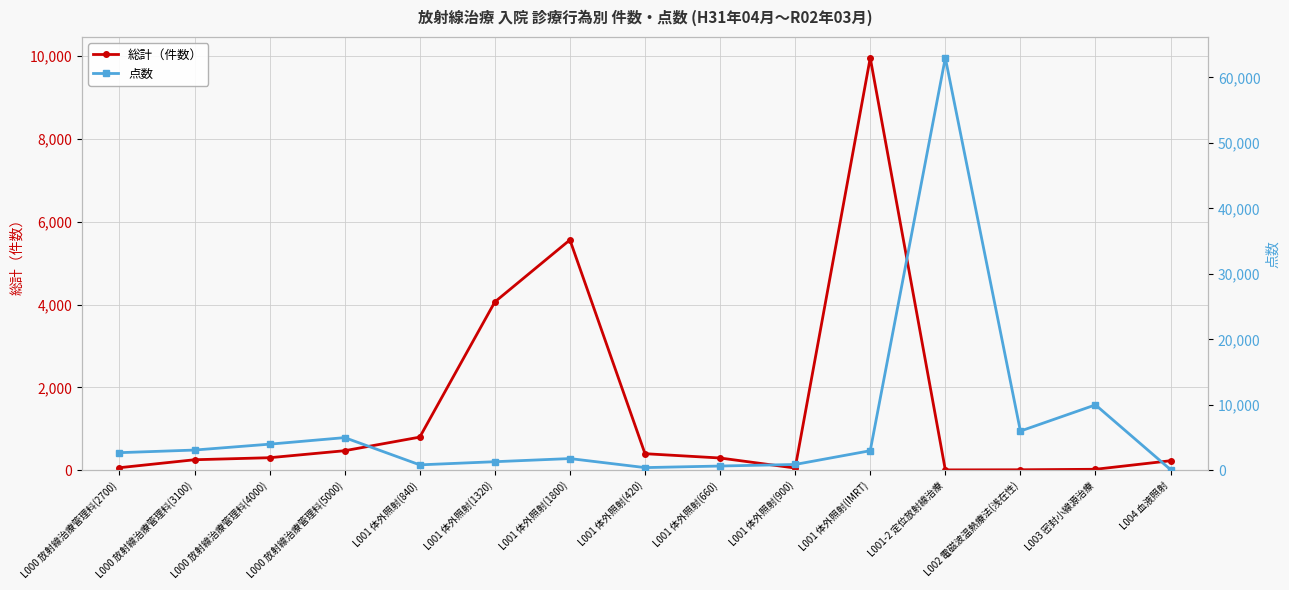

At which label is 点数 closest to 31555?

L003 密封小線源治療